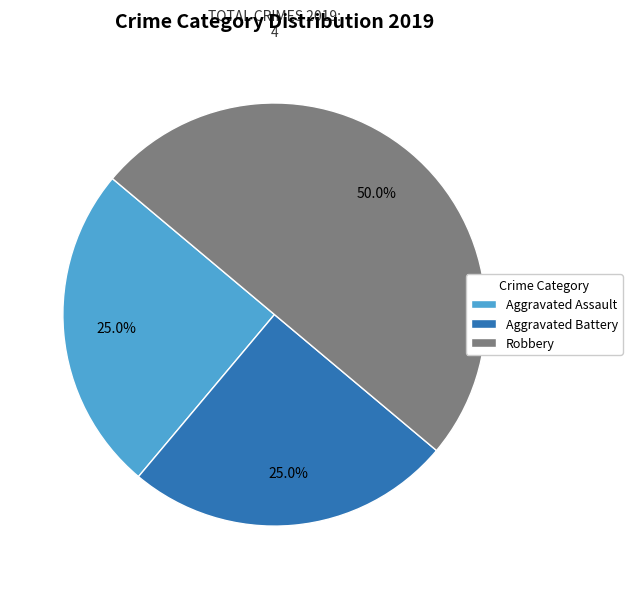

To the nearest percent, what is the difference between the Robbery and Aggravated Battery slice percentages?

25%